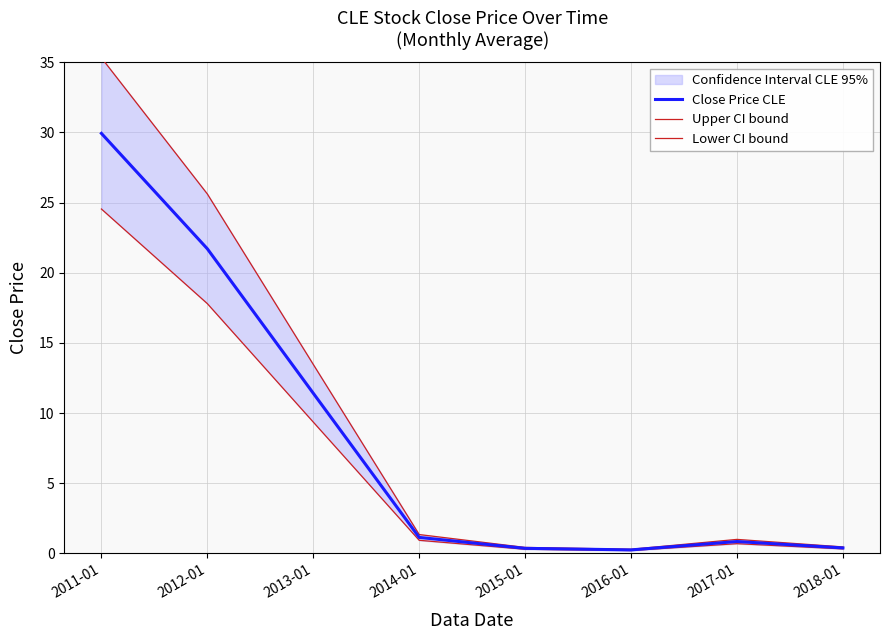

What is the label of the 8th point from the left?

2018-01